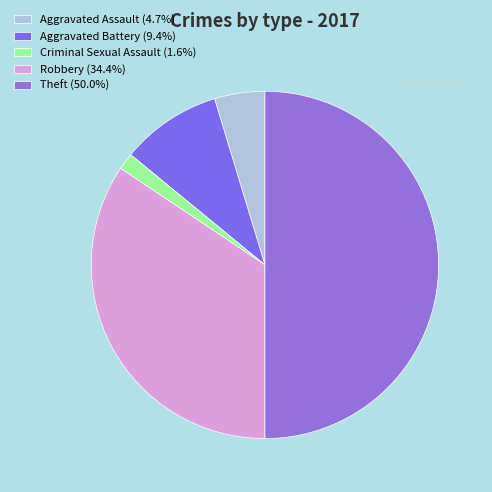

How many segments does this pie chart have?

5